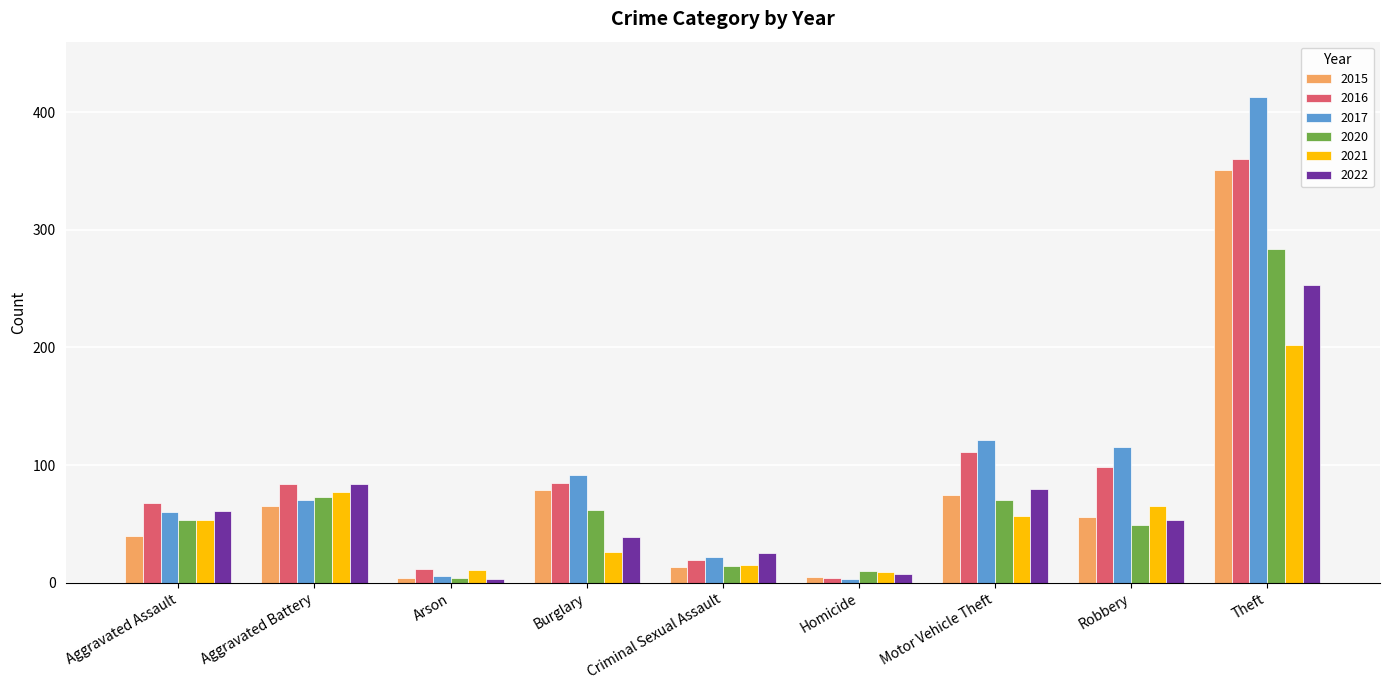

Count the number of data series in this chart.

6